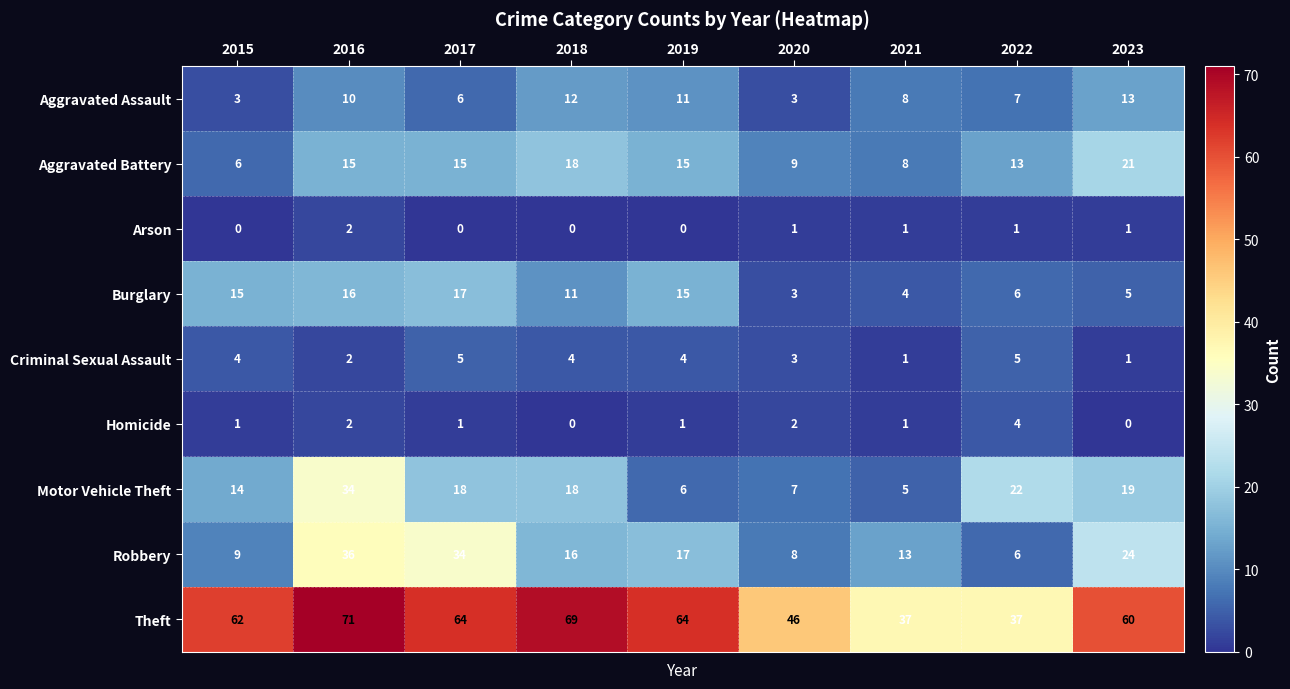

How many series are shown in this chart?

9